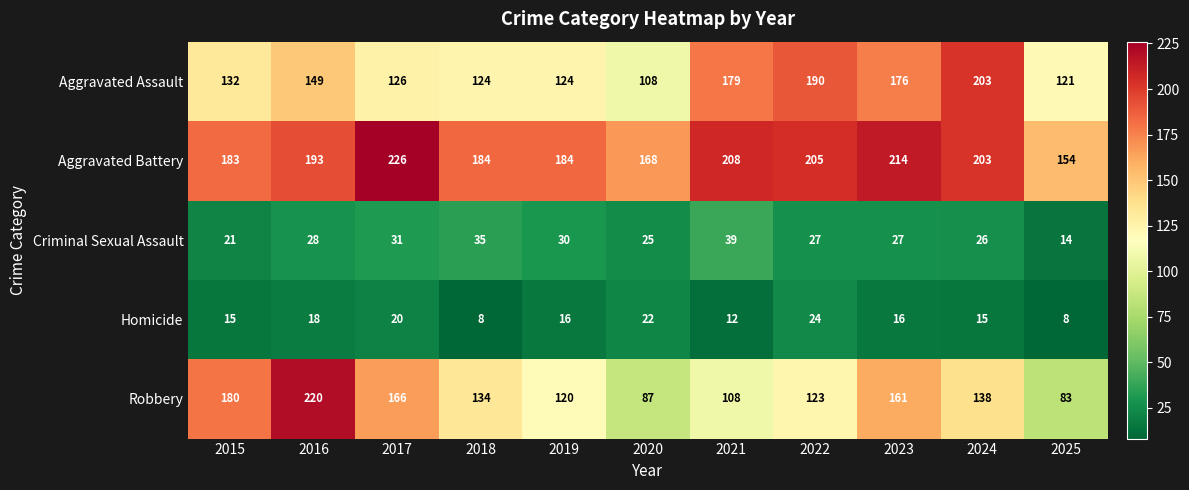

What is the difference between the maximum and minimum values in the Aggravated Assault series?

95